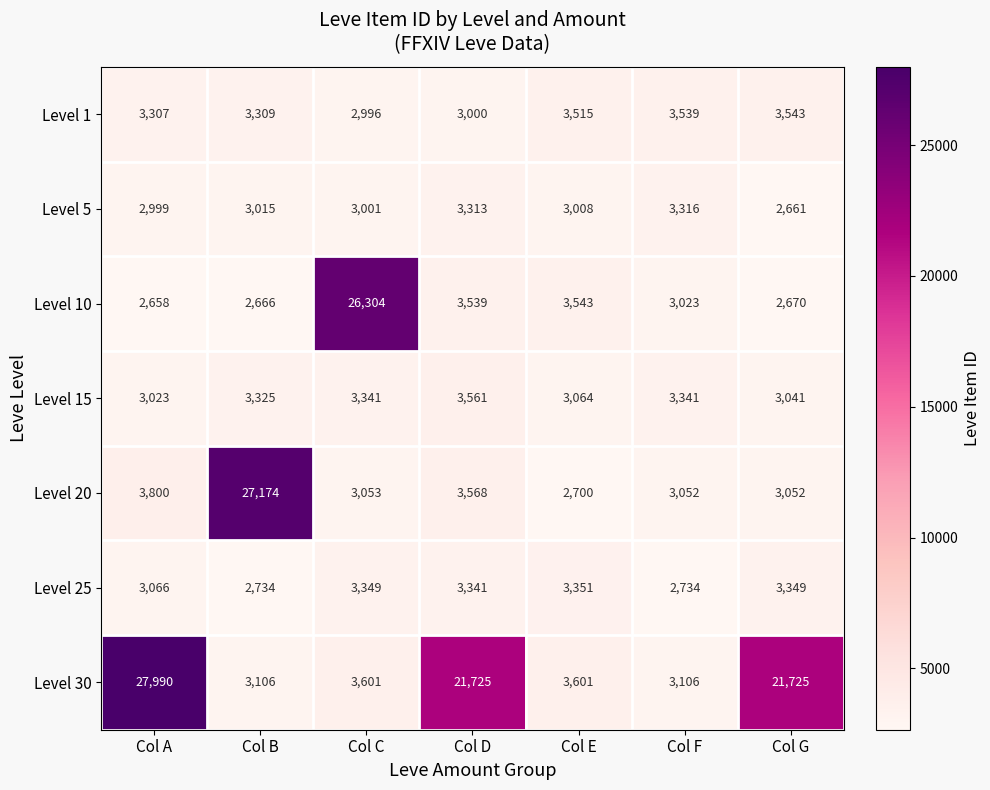

Rank the series at Col A from lowest to highest value.

Level 10, Level 5, Level 15, Level 25, Level 1, Level 20, Level 30